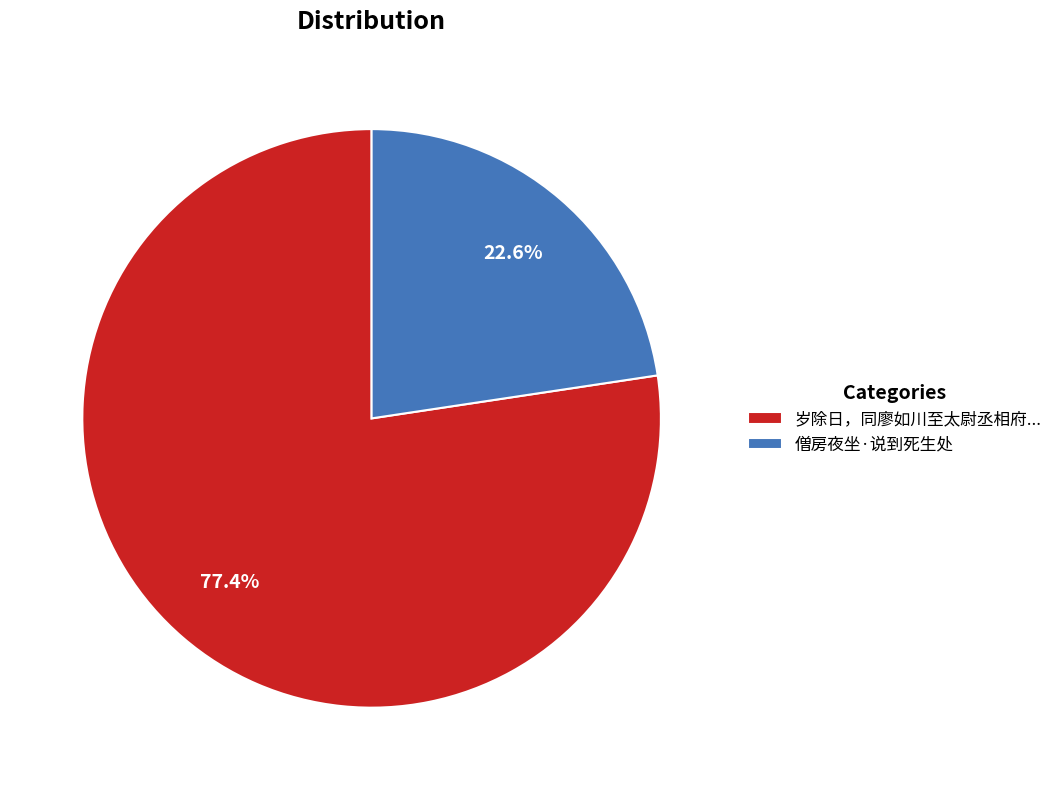

Which has a higher value, 岁除日，同廖如川至太尉丞相府... or 僧房夜坐·说到死生处?

岁除日，同廖如川至太尉丞相府...